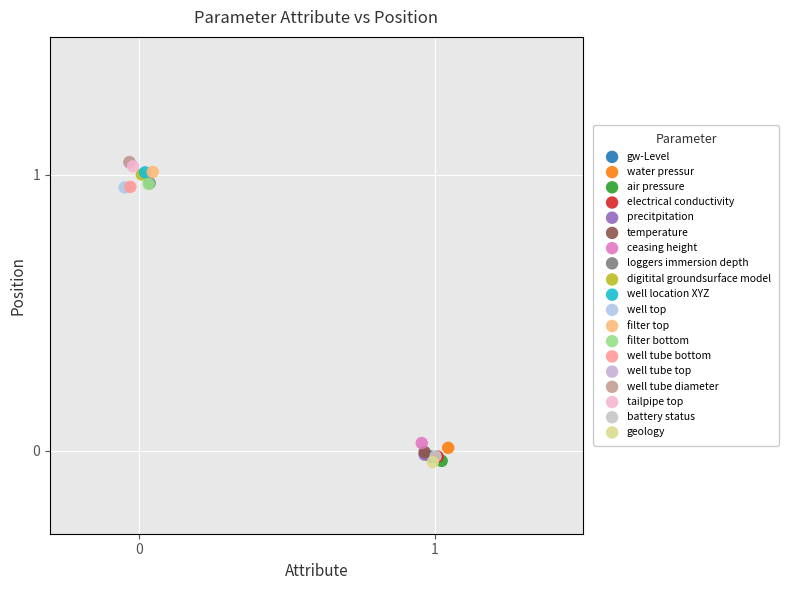

What are all the series names shown in the legend?

gw-Level, water pressur, air pressure, electrical conductivity, precitpitation, temperature, ceasing height, loggers immersion depth, digitital groundsurface model, well location XYZ, well top, filter top, filter bottom, well tube bottom, well tube top, well tube diameter, tailpipe top, battery status, geology